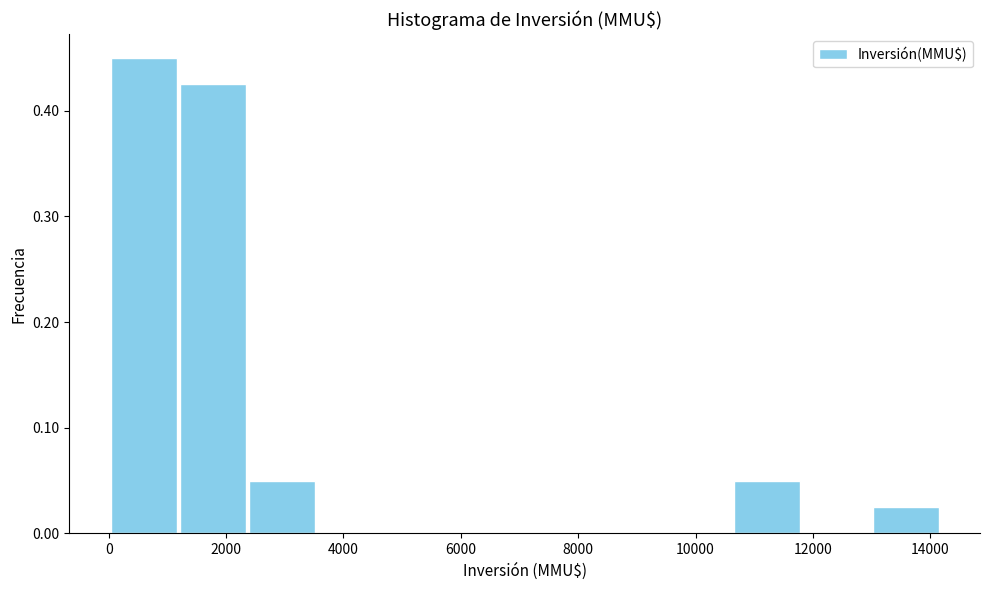

Which range on the x-axis has the tallest bar?

0 to 1200